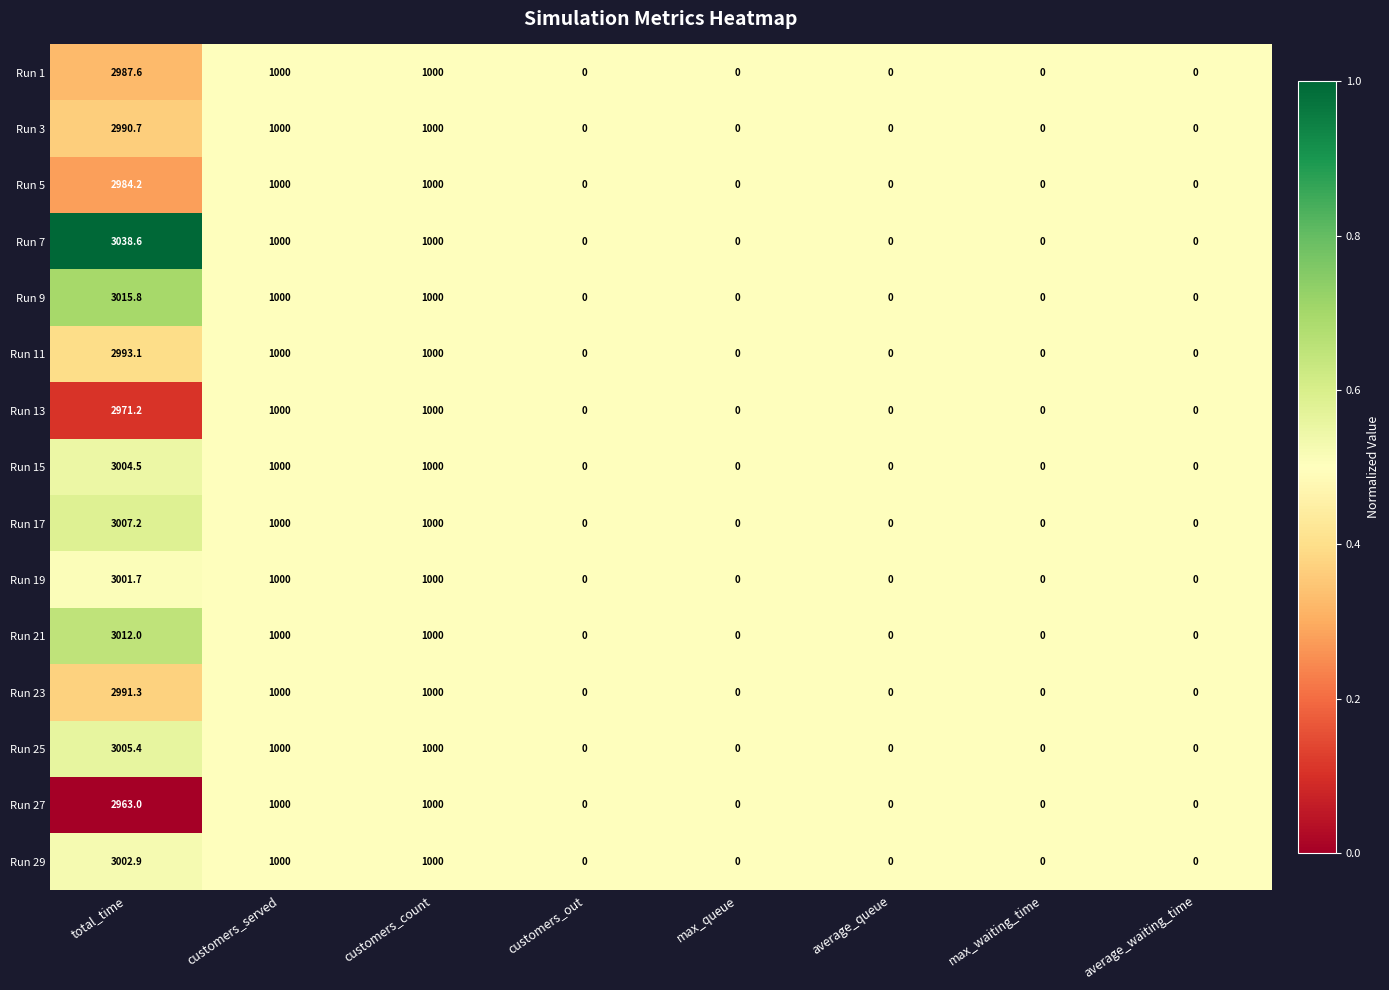

Which series has the largest range (max minus min)?

Run 7